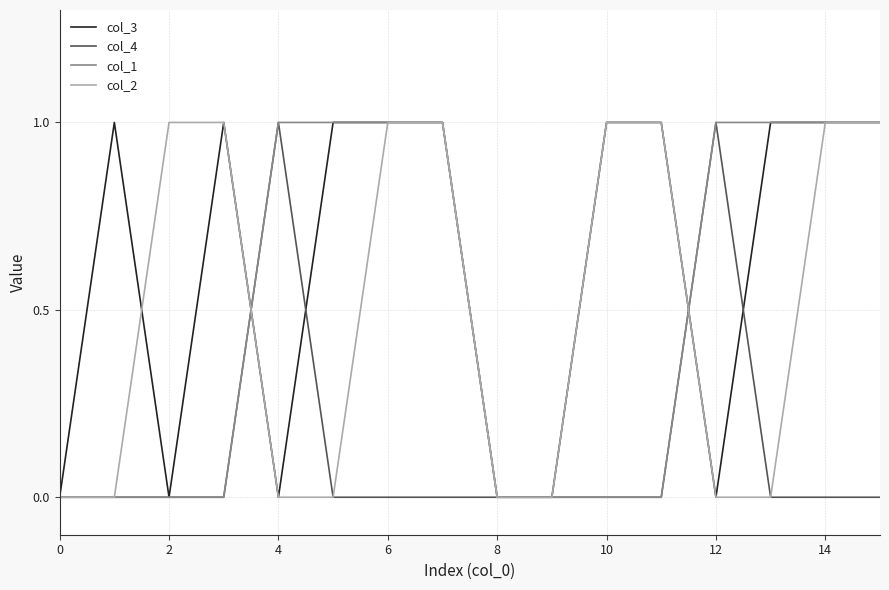

True or false: col_4 and col_3 intersect in this chart.

True